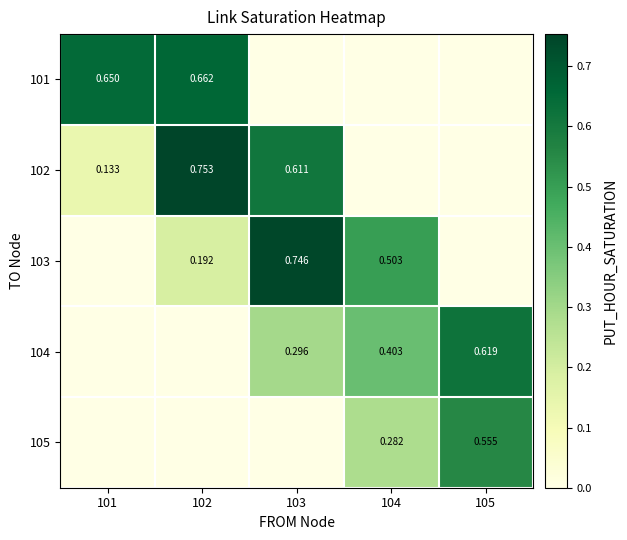

Is the value of 103 at 102 greater than the value of 104 at 103?

No